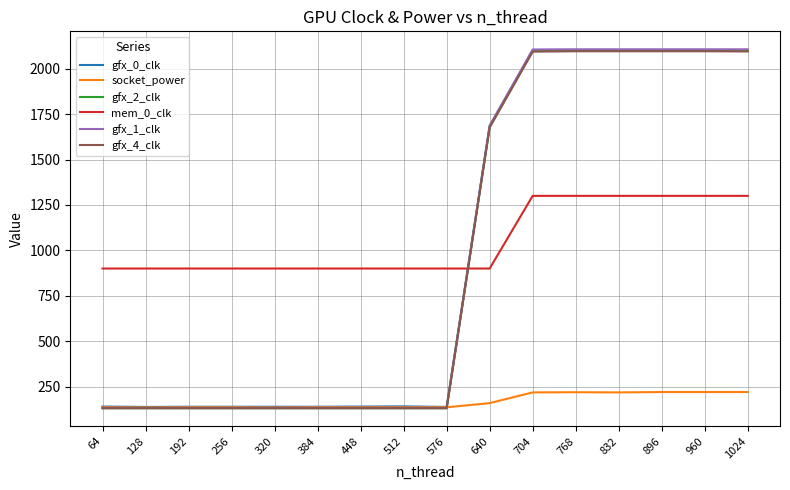

True or false: gfx_0_clk and mem_0_clk intersect in this chart.

True